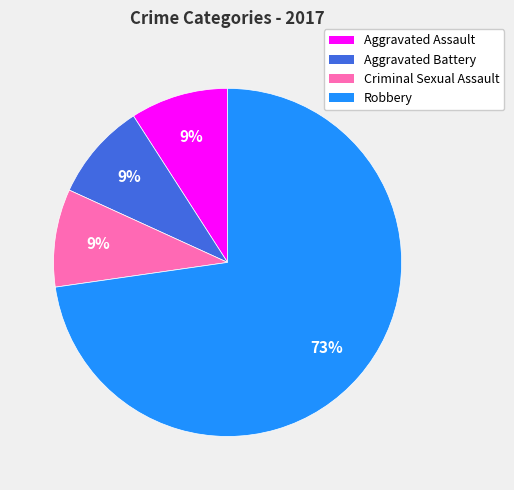

Do Criminal Sexual Assault and Robbery together represent more than half of the pie?

Yes